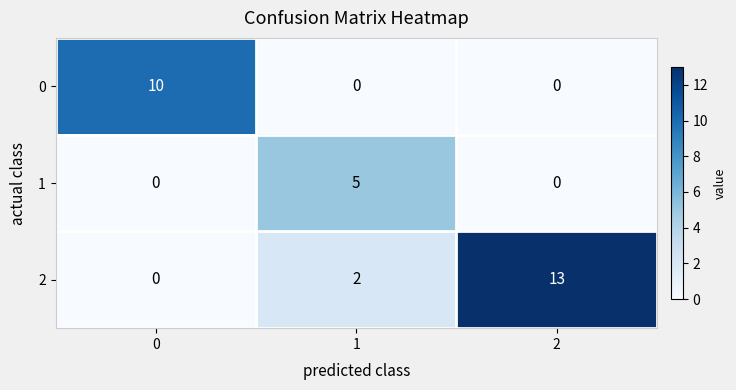

What value does the 0 series have at 0?

10